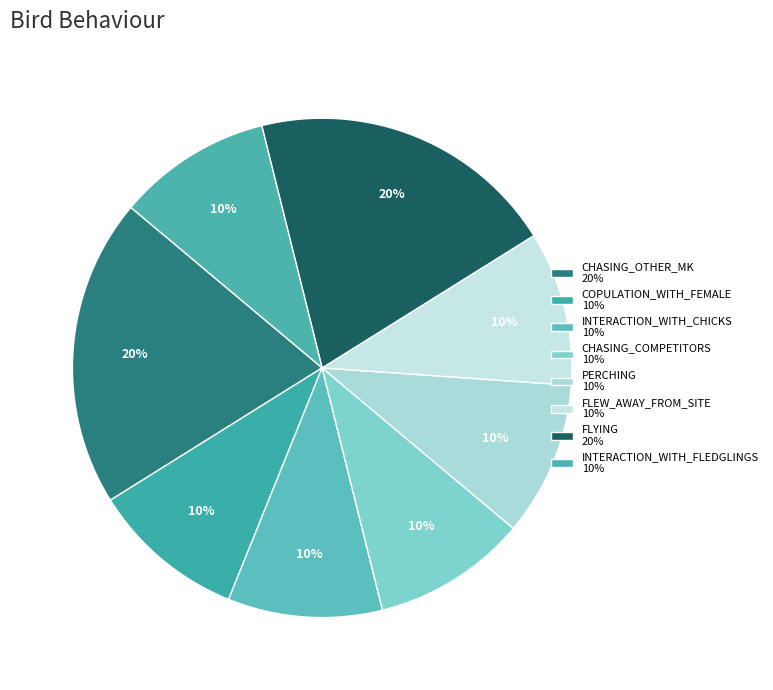

Rank the categories by value from lowest to highest.

COPULATION_WITH_FEMALE, INTERACTION_WITH_CHICKS, CHASING_COMPETITORS, PERCHING, FLEW_AWAY_FROM_SITE, INTERACTION_WITH_FLEDGLINGS, CHASING_OTHER_MK, FLYING